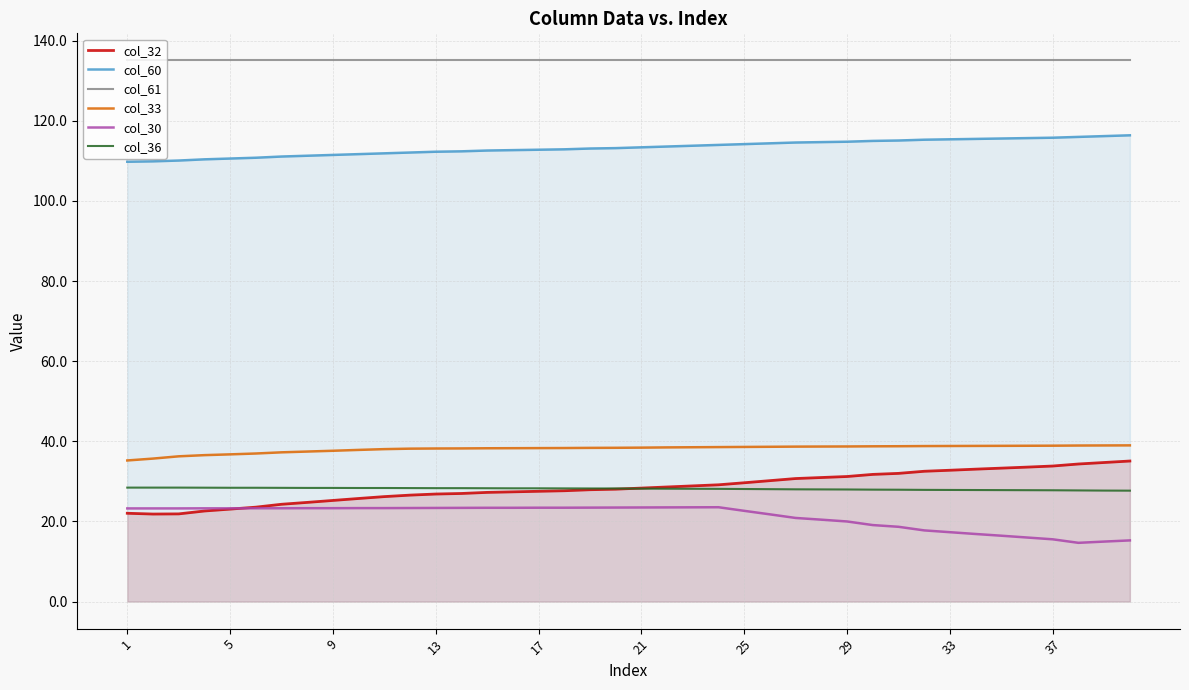

The value of col_30 at 13 is 23.4. True or false?

True